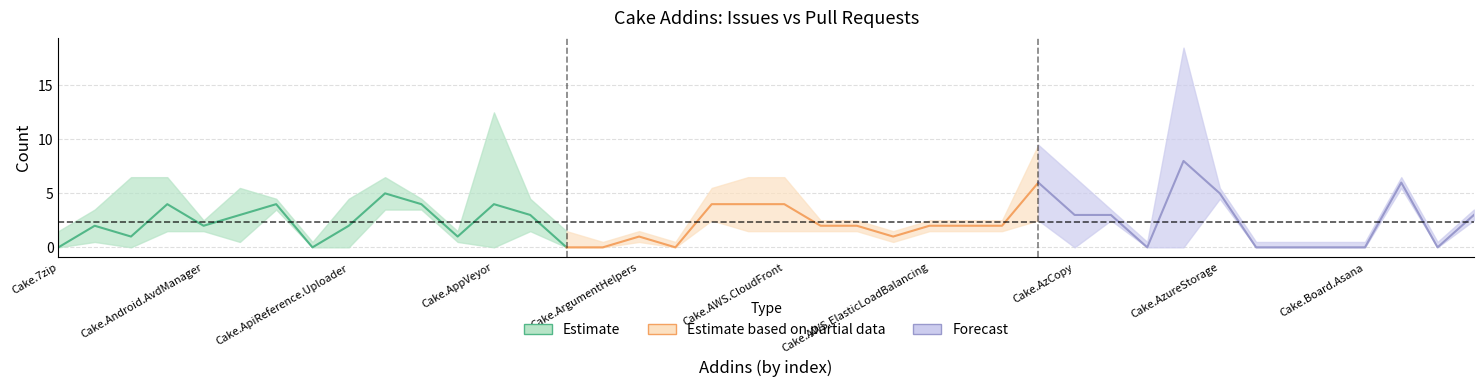

The value of issues at Cake.Badge is -5. True or false?

False